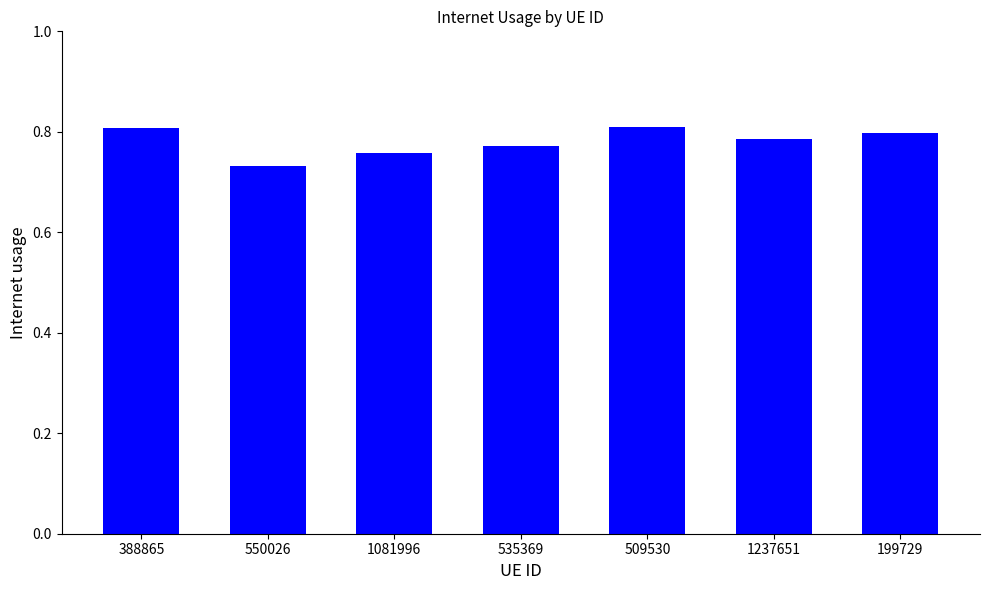

Are the bars grouped side by side (vs. stacked)?

No